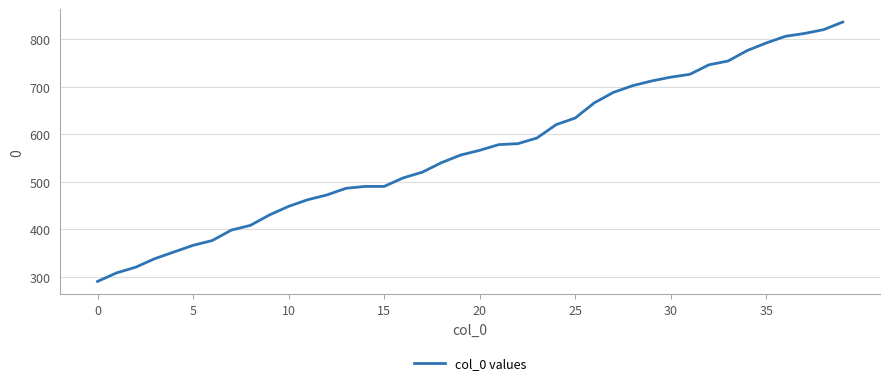

How many lines are shown in the chart?

1